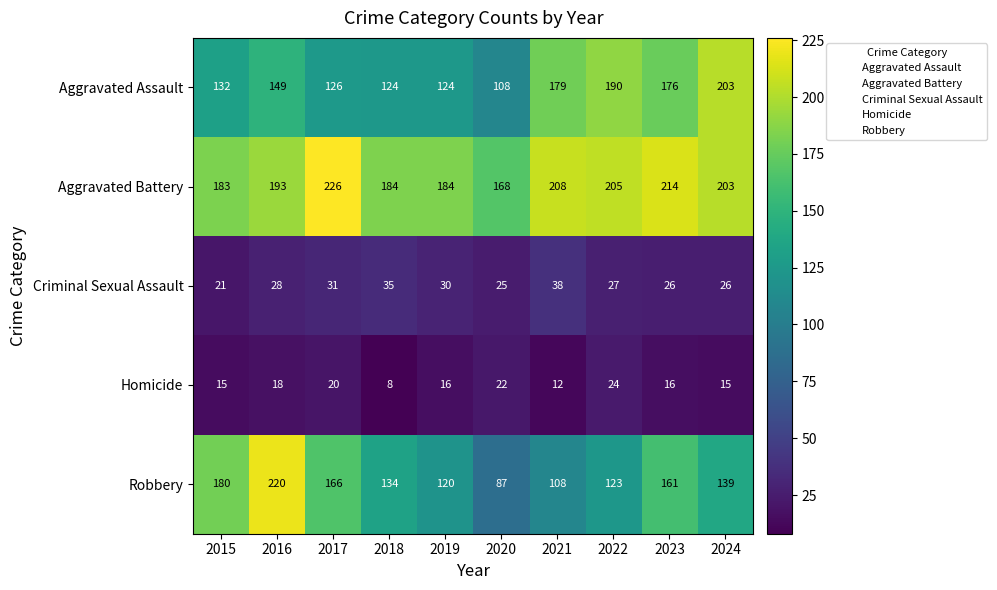

At which label is Criminal Sexual Assault closest to 29?

2016